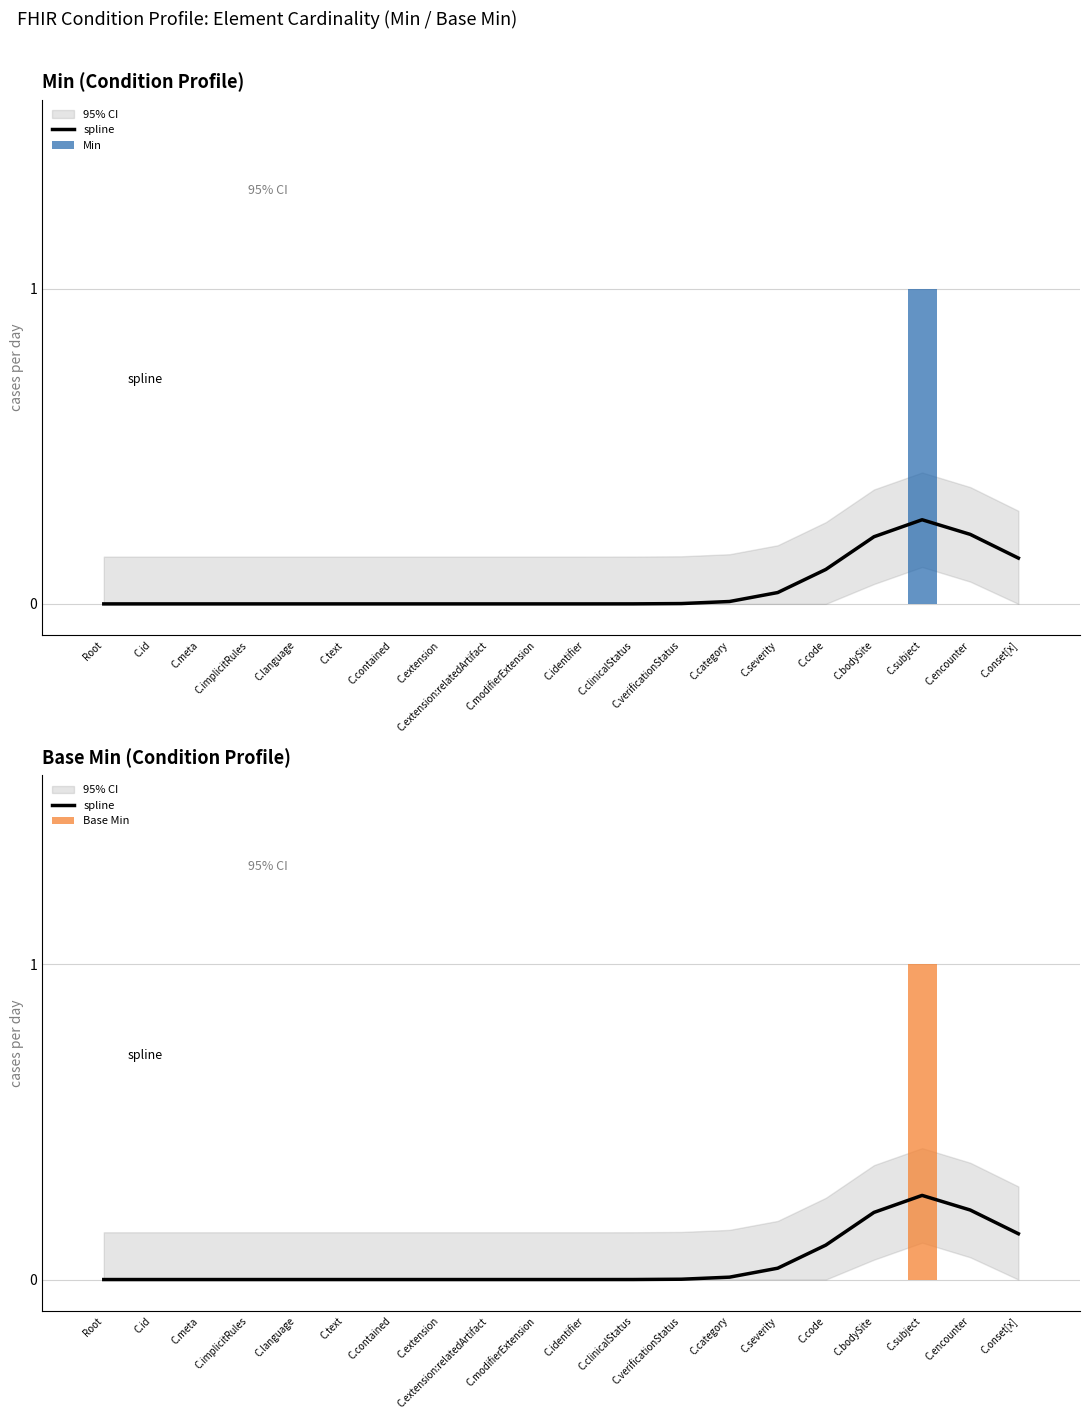

True or false: spline has a value of 0.2 at Root.

False